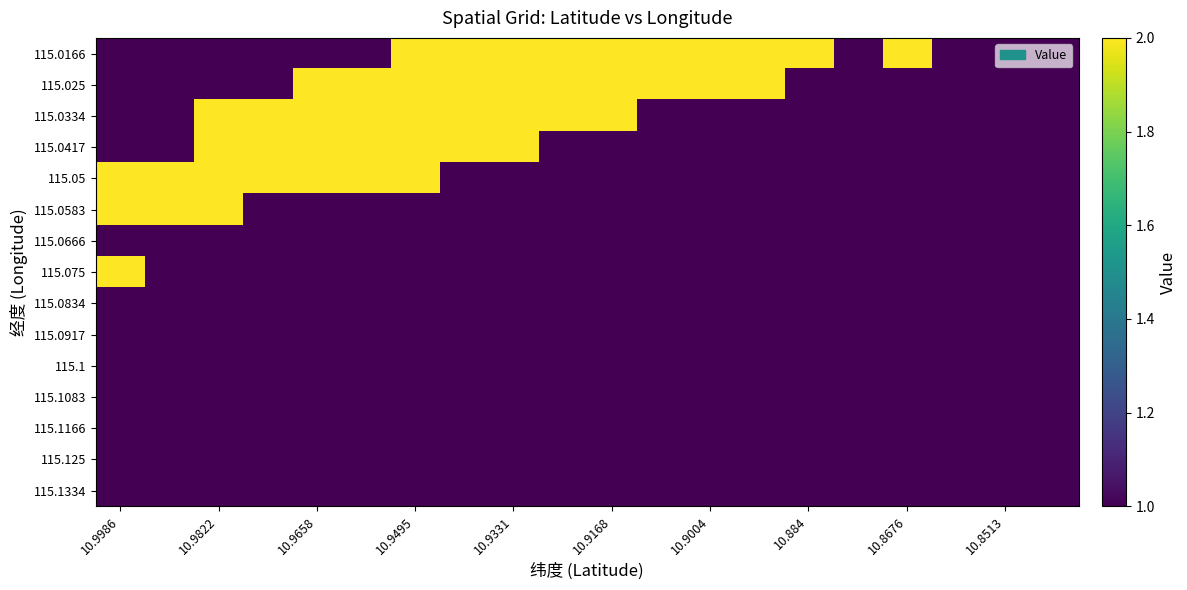

List the series in order of their peak value, lowest first.

115.0666, 115.0834, 115.0917, 115.1, 115.1083, 115.1166, 115.125, 115.1334, 115.0166, 115.025, 115.0334, 115.0417, 115.05, 115.0583, 115.075